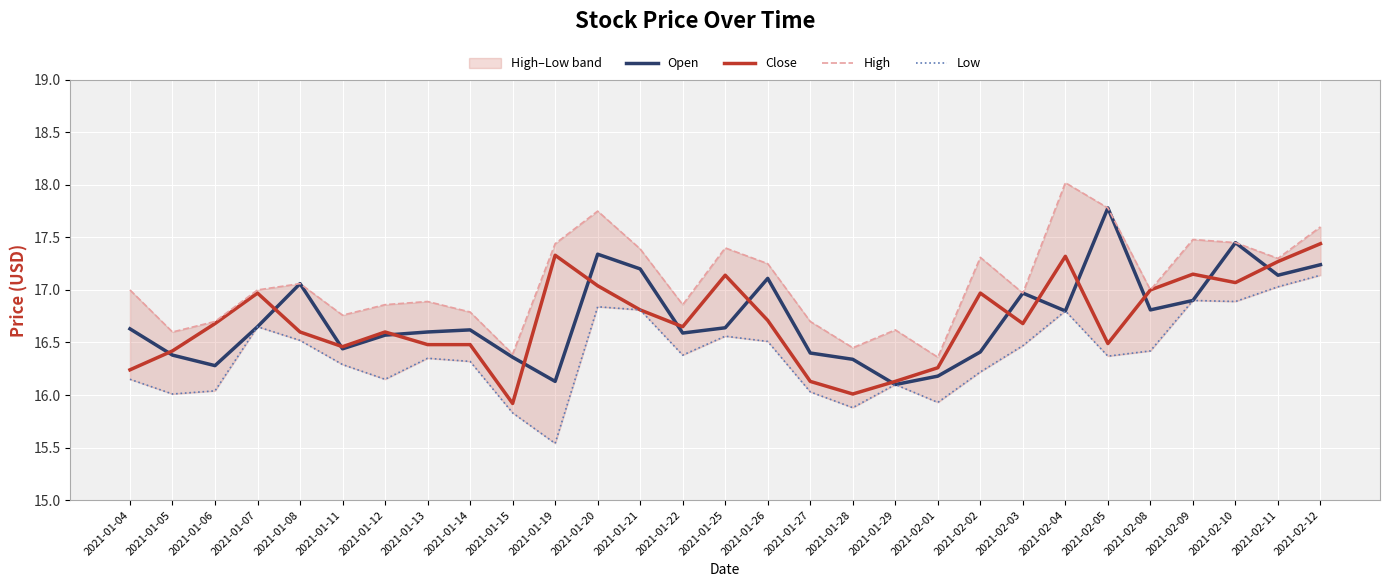

True or false: Low and High cross at least once.

False